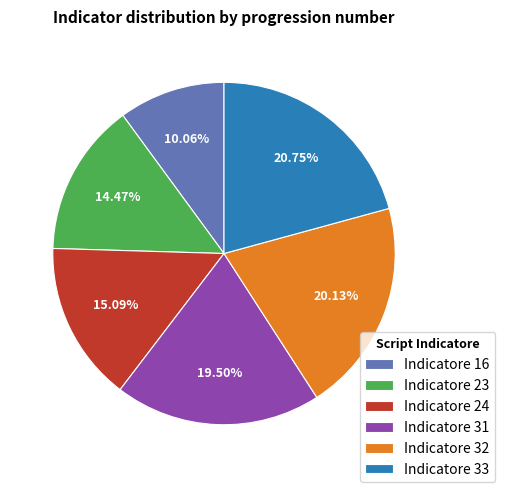

The Indicatore 33 slice represents 21% of the pie. True or false?

True